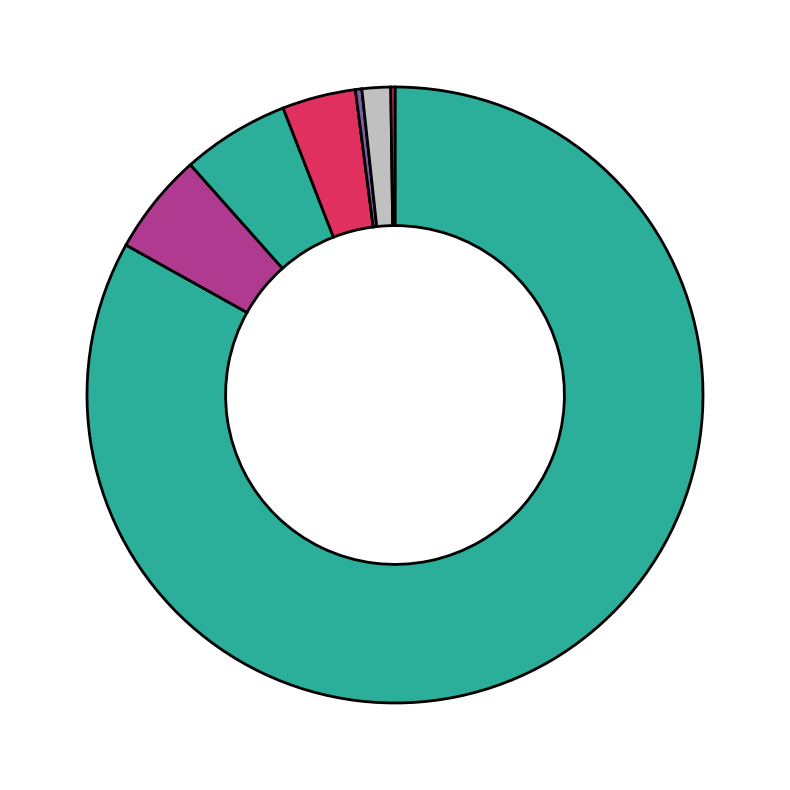

To the nearest percent, what is the average slice percentage?

14%